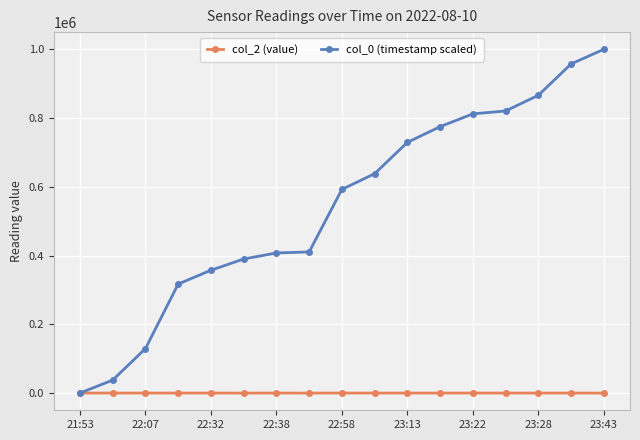

List the series in order of their overall mean, highest first.

col_0 (timestamp scaled), col_2 (value)